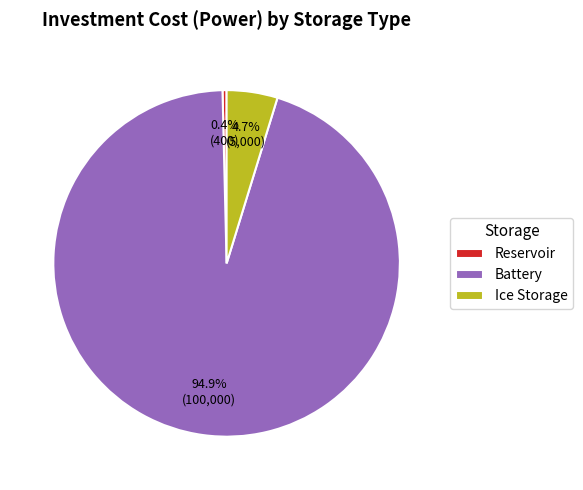

How many slices are in this pie chart?

3